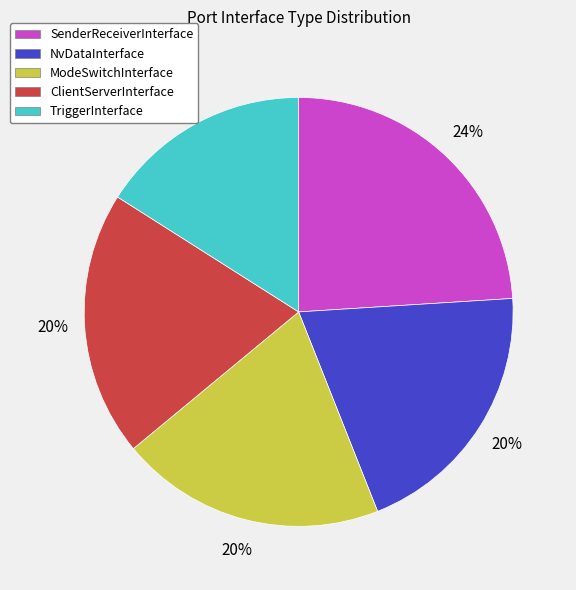

Is there any slice that represents more than half of the pie?

No